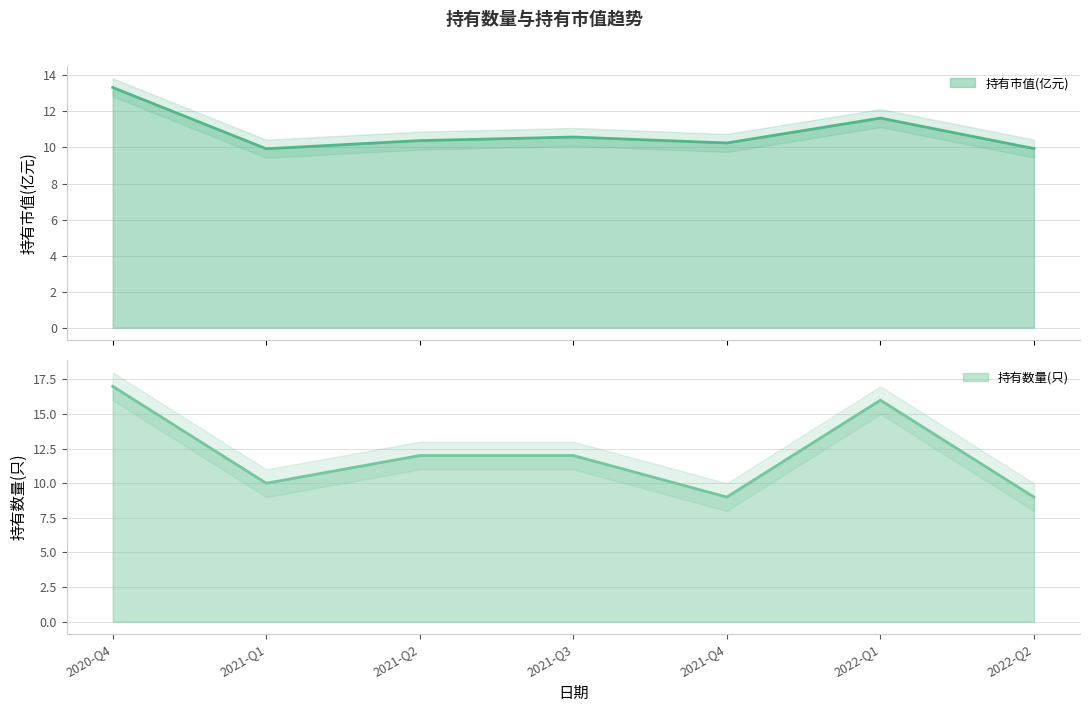

How many lines are shown in the chart?

2